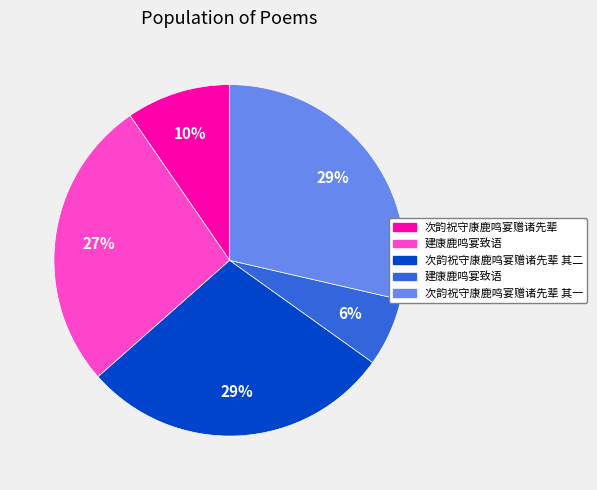

Does any single category account for the majority?

No